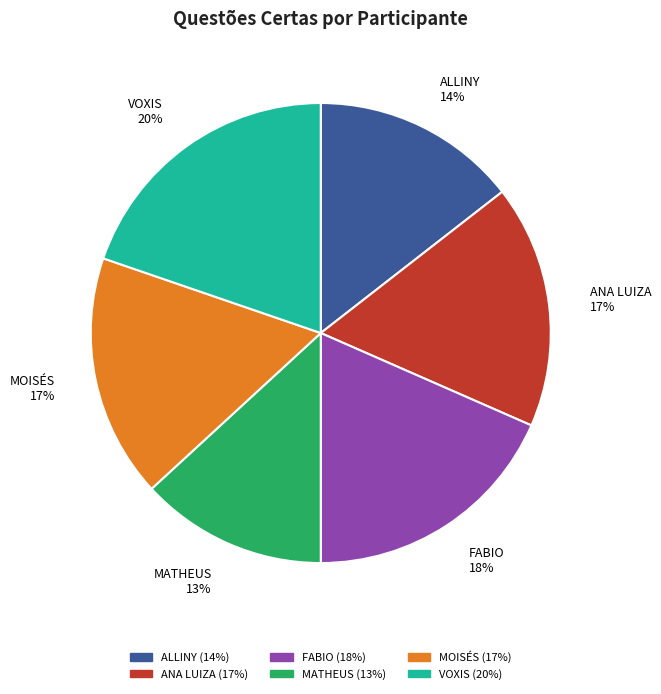

Approximately how many times larger is the value at ANA LUIZA compared to FABIO?

0.9